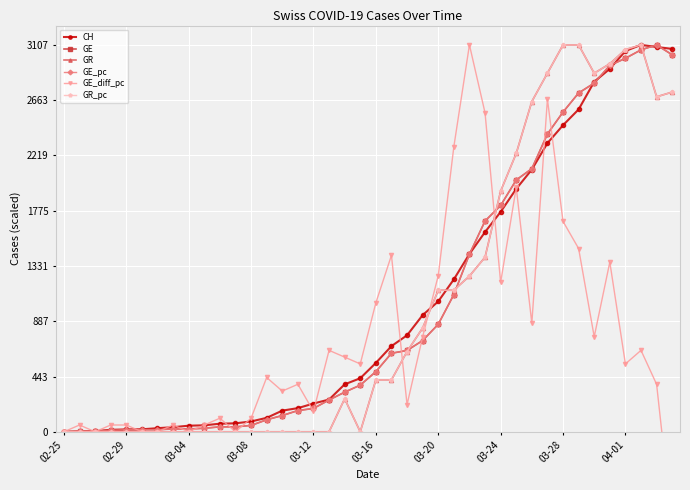

What position from the left is 25?

26